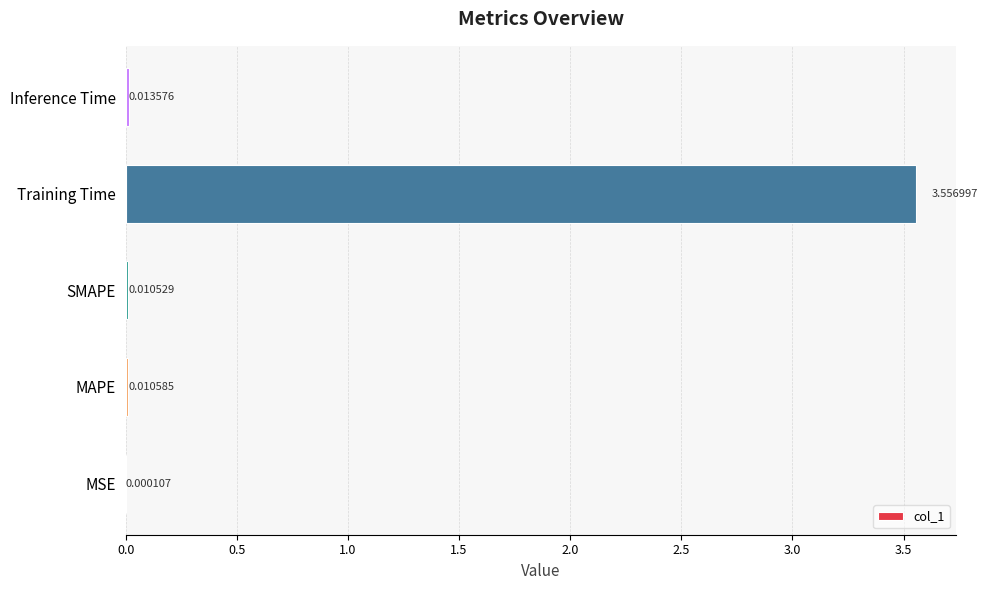

Which label corresponds to the largest value in the chart?

Training Time